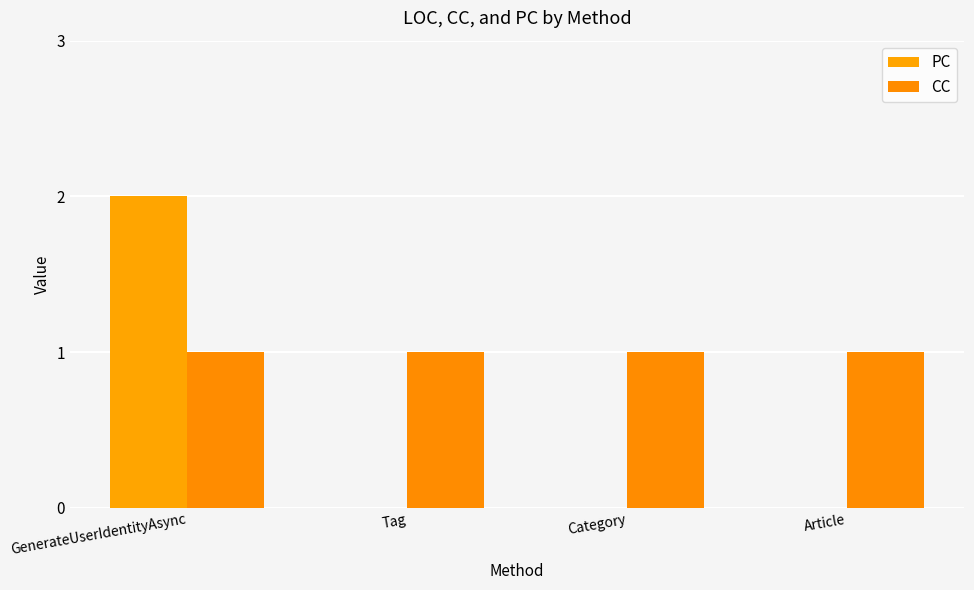

What are all the series names shown in the legend?

PC, CC